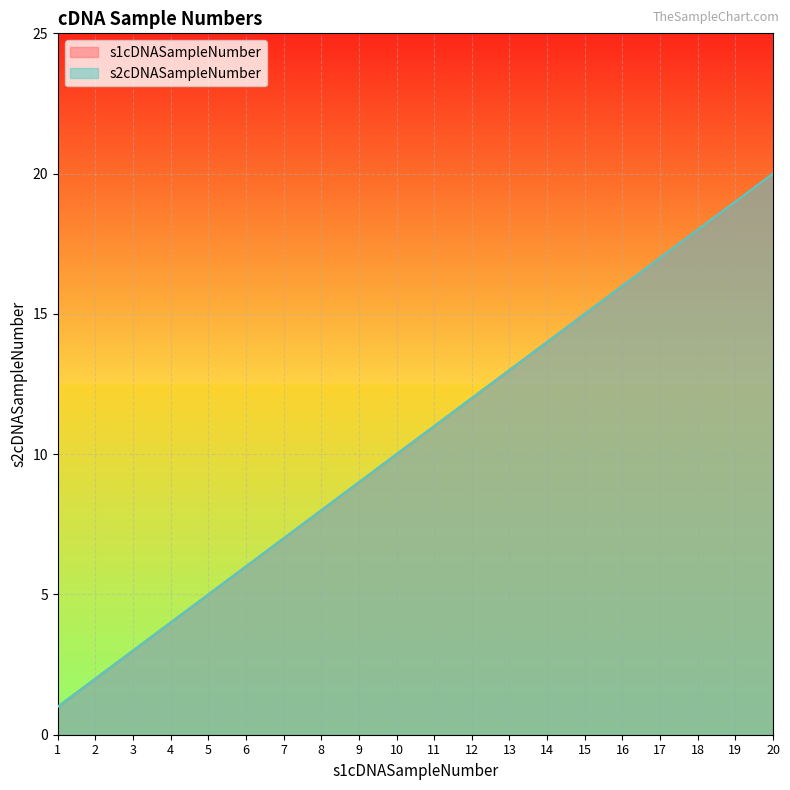

Which category has the highest value in the s2cDNASampleNumber series?

20